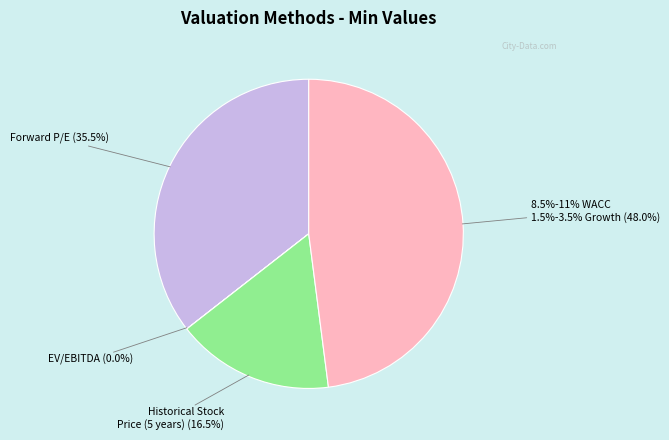

Do EV/EBITDA and 8.5%-11% WACC, 1.5% - 3.5% Terminal FCF together represent more than half of the pie?

No